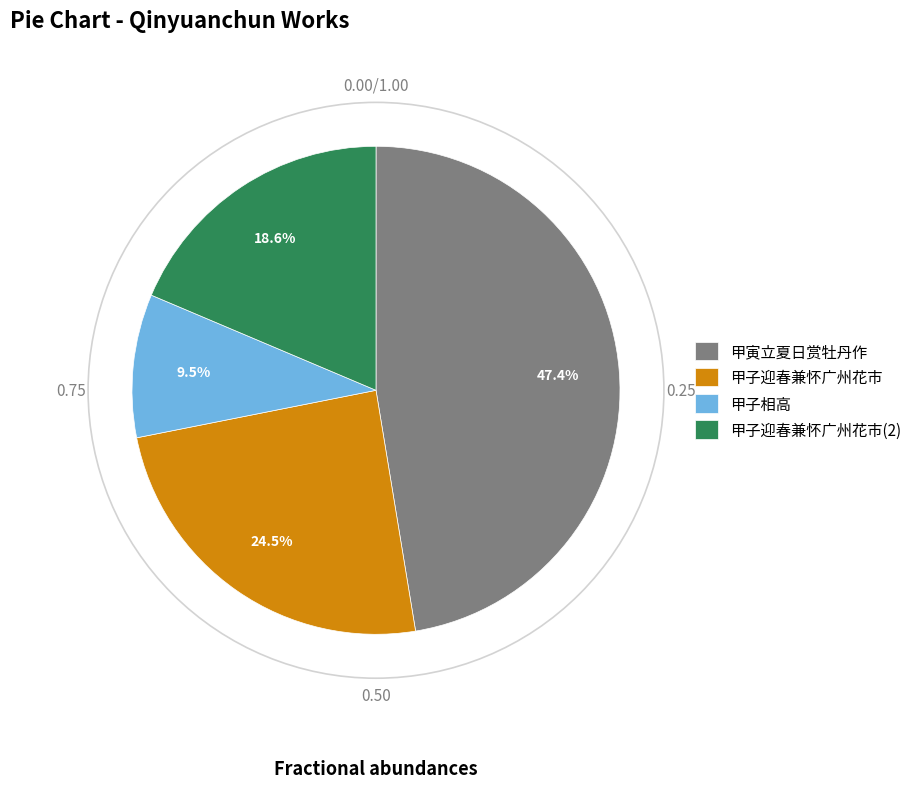

Which category has the smallest portion of the pie?

甲子相高